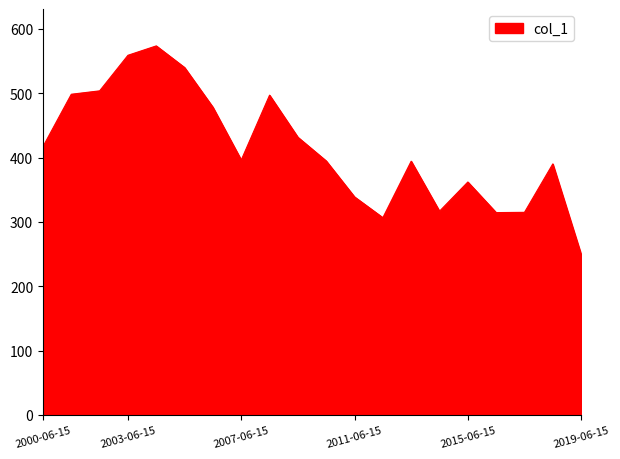

What is the smallest value displayed?

249.4